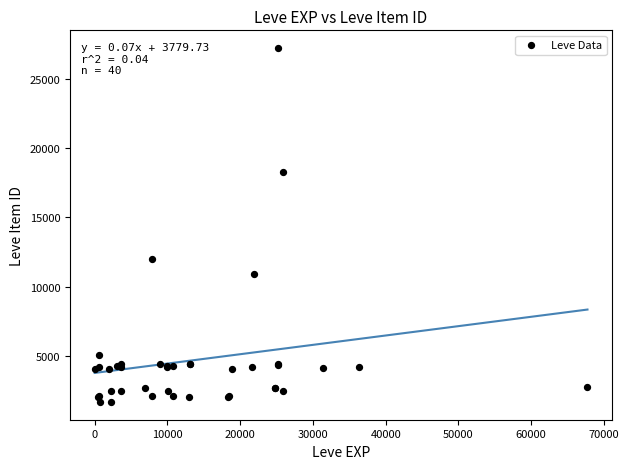

What Y value in the scatter plot is closest to 14448?

12018